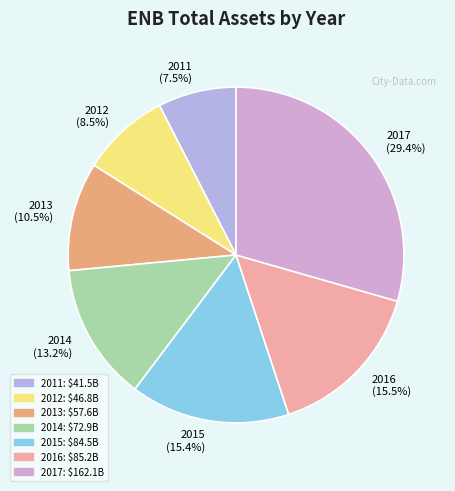

To the nearest percent, what percentage of the pie is 2017?

29%